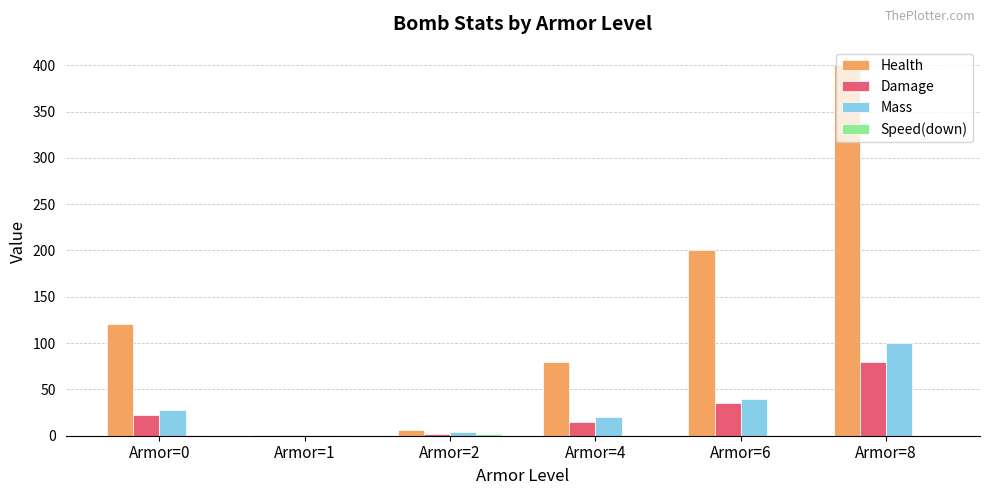

Between Armor=0 and Armor=6, which series saw the biggest shift?

Health